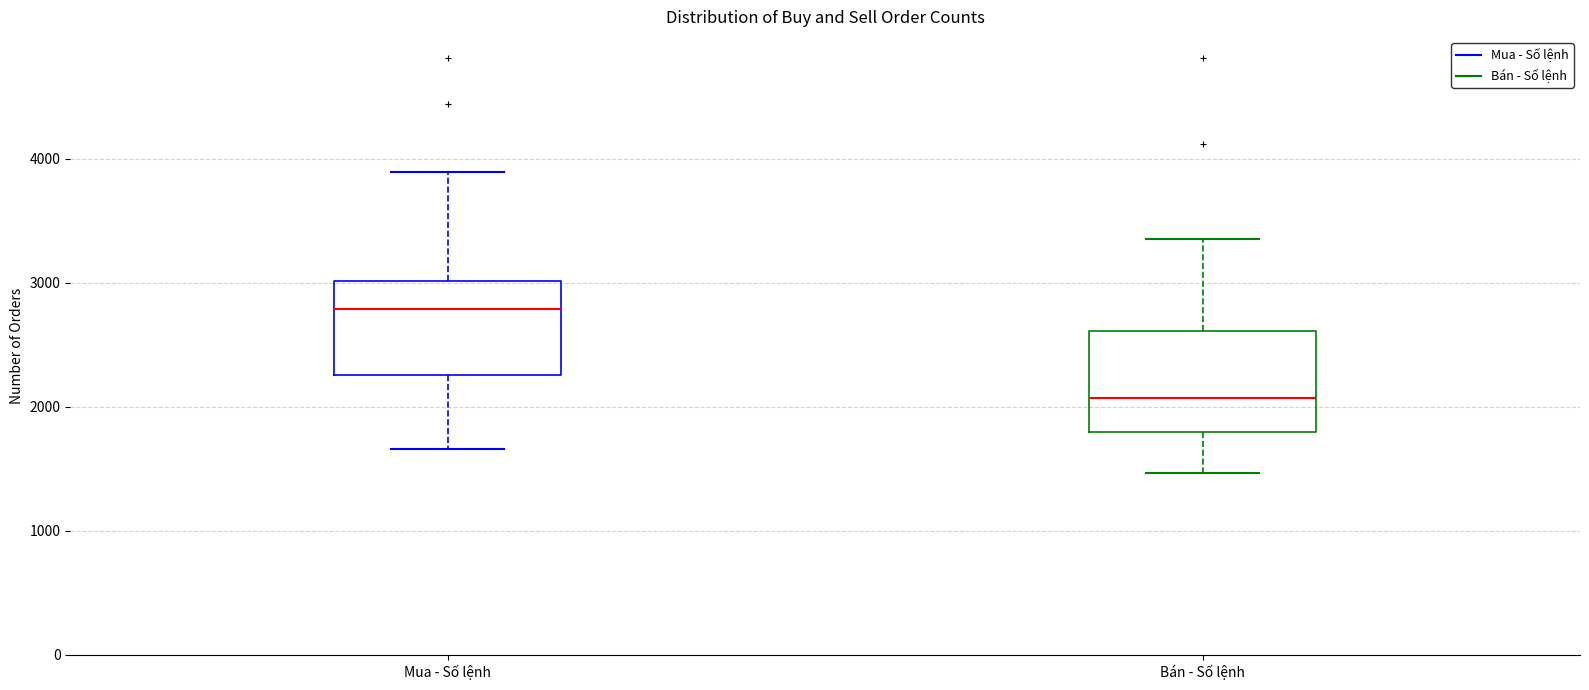

Which box has the lowest median line?

Bán - Số lệnh